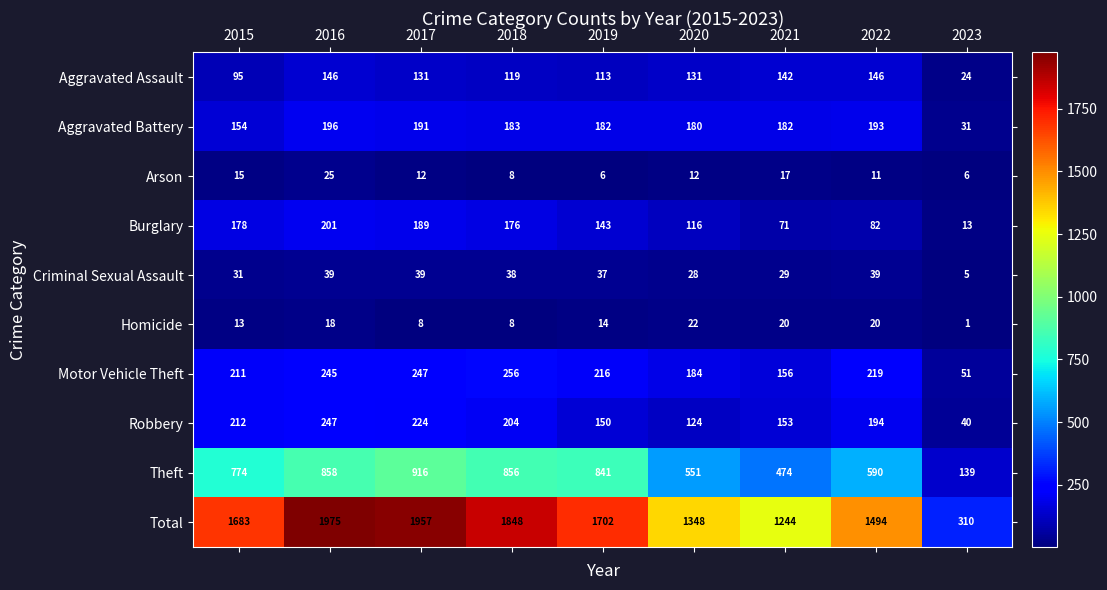

Which series has the largest range (max minus min)?

Total